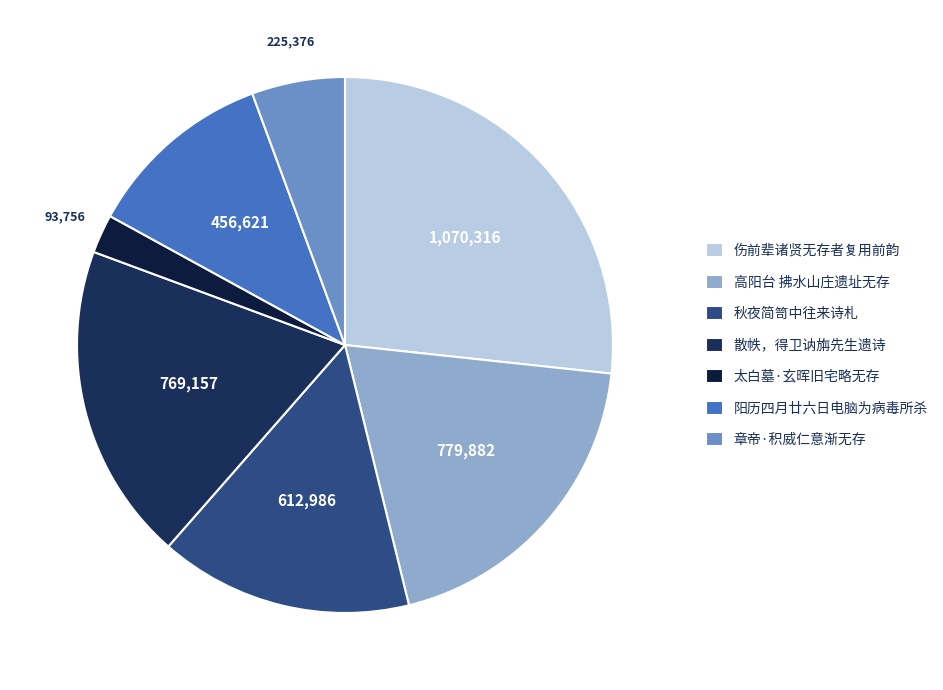

Which category has the biggest portion of the pie?

伤前辈诸贤无存者复用前韵